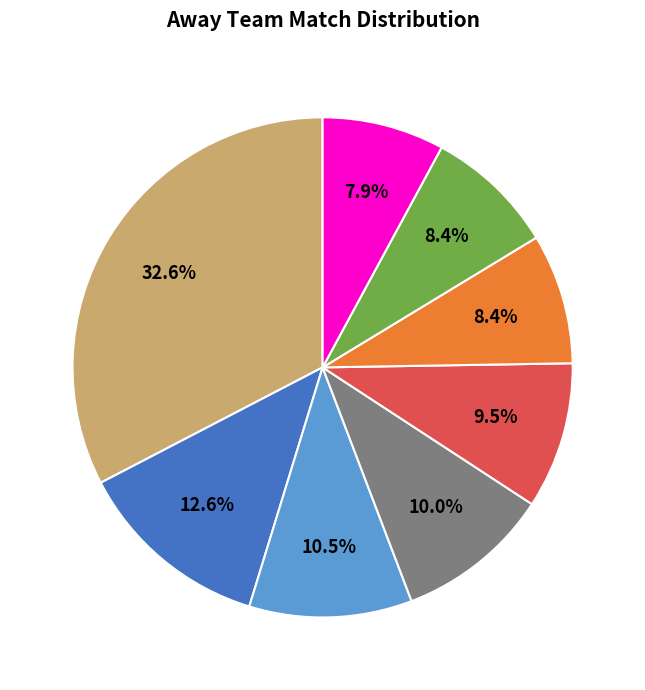

Does any single category account for the majority?

No